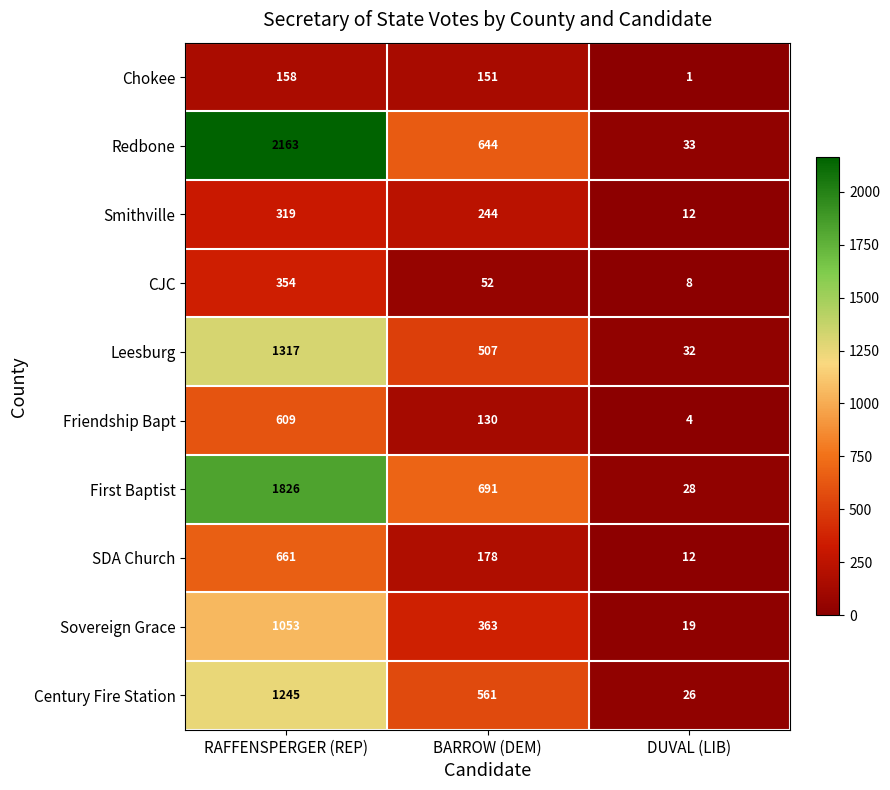

Which series has the widest spread of values?

Redbone